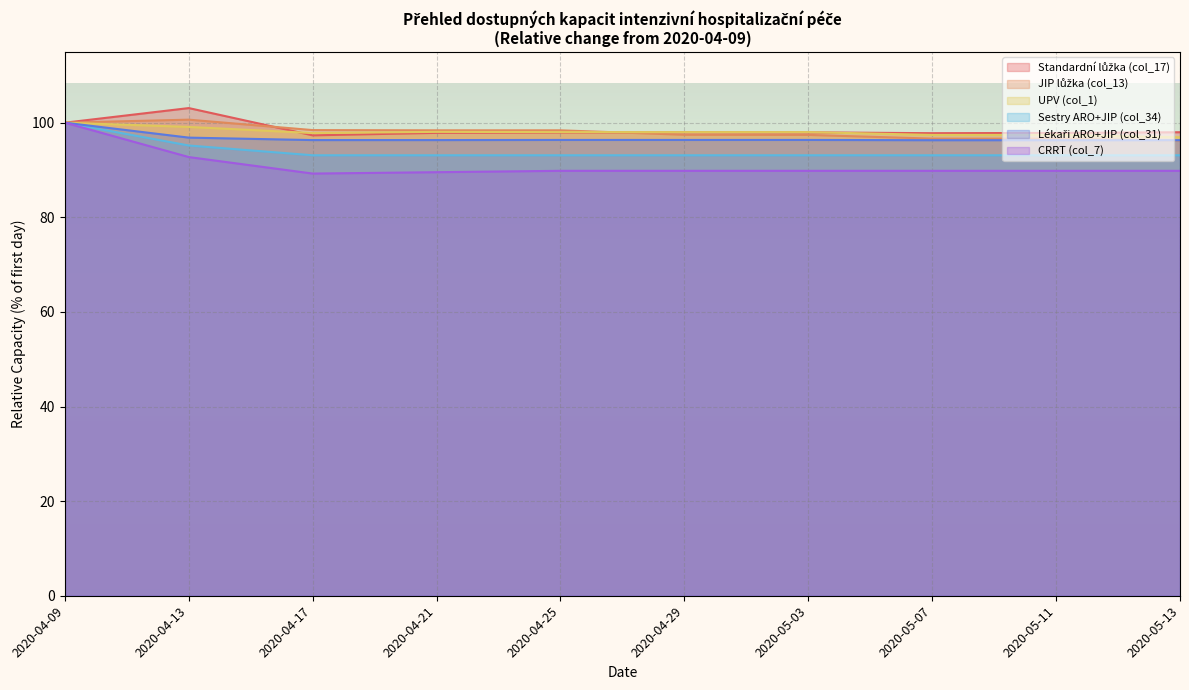

At which label is CRRT (col_7) closest to 94?

2020-04-13